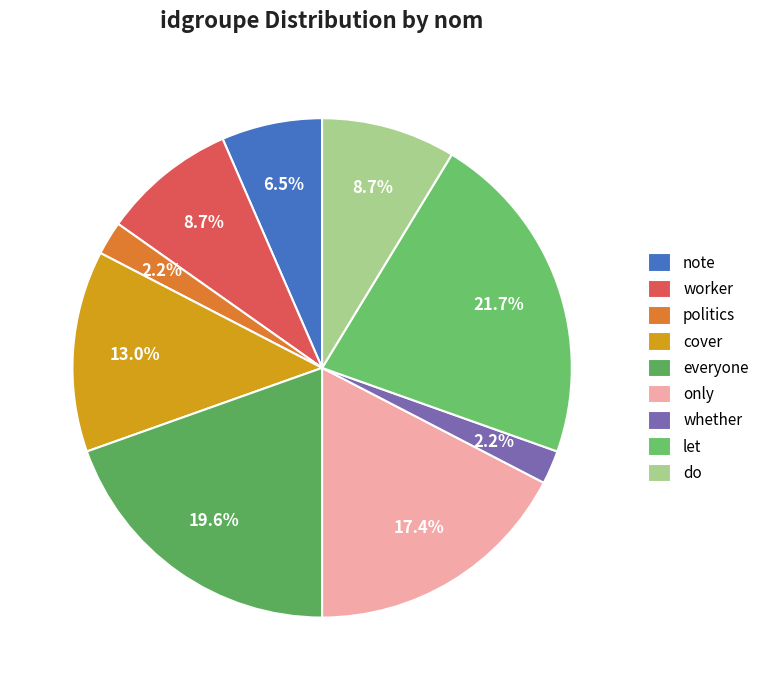

Is it true that worker is 9% of the pie?

True